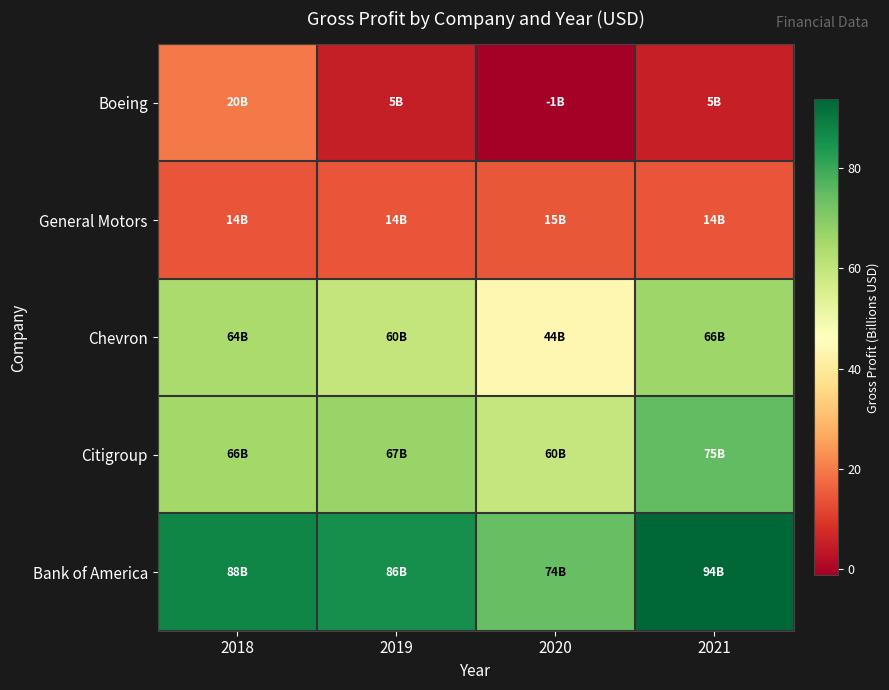

Which series has the largest total across all categories?

Bank of America